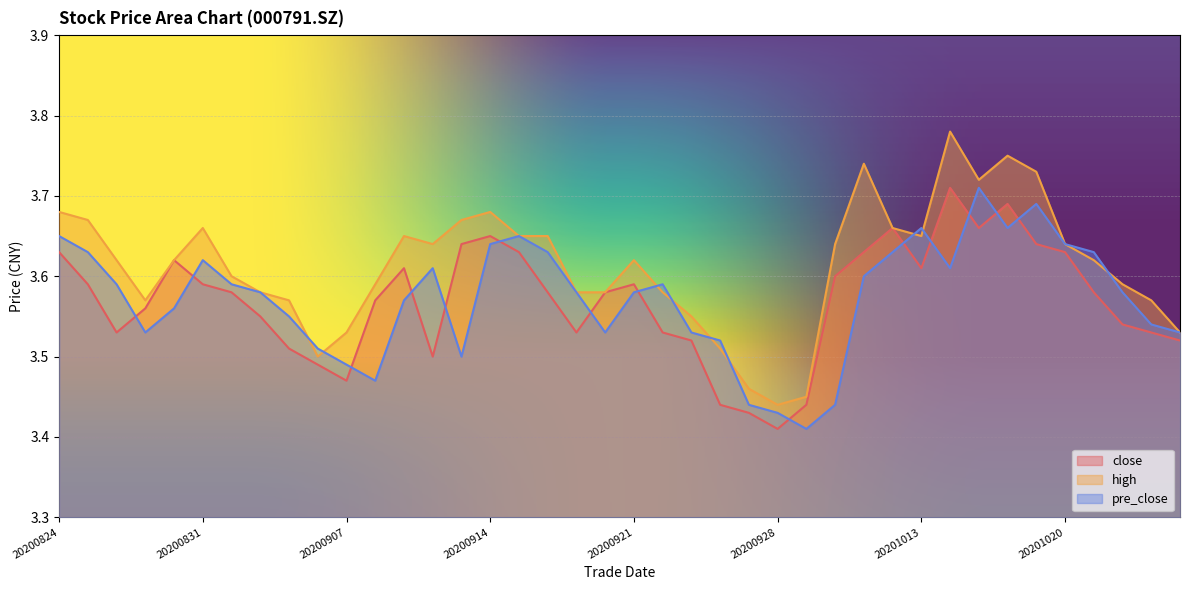

Which series has the largest range (max minus min)?

high